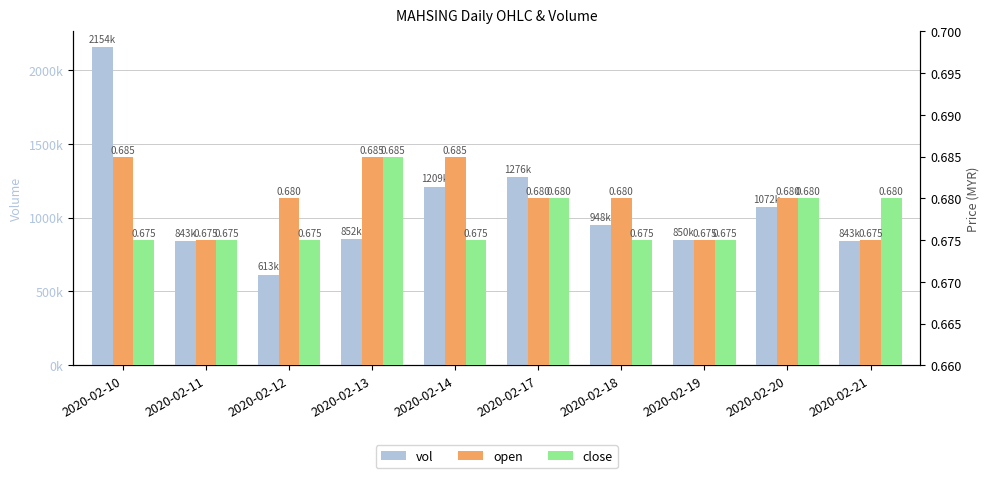

How many groups of bars are there?

10